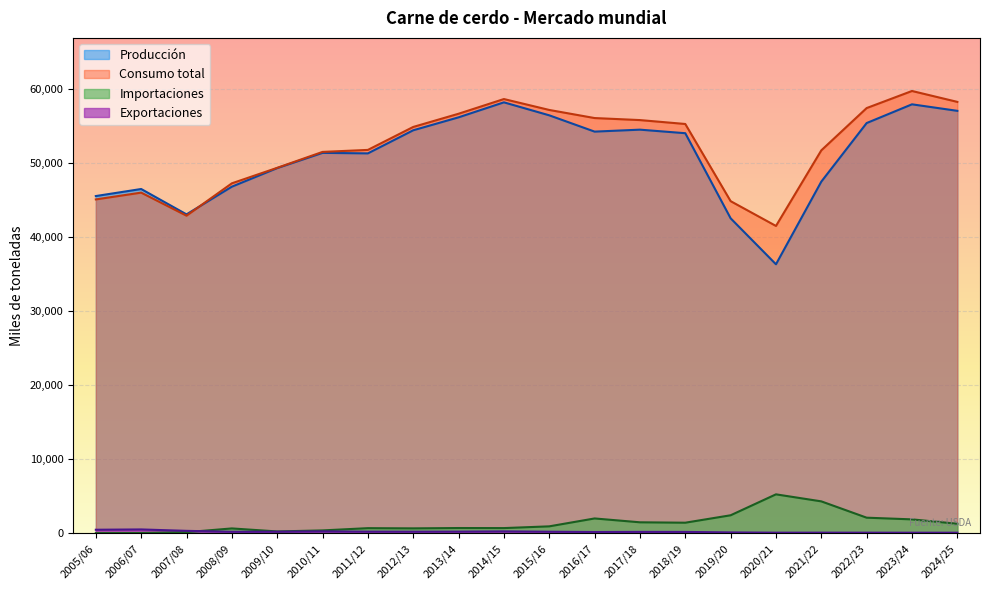

In Exportaciones, how many points are lower than both neighbors (excluding endpoints)?

5